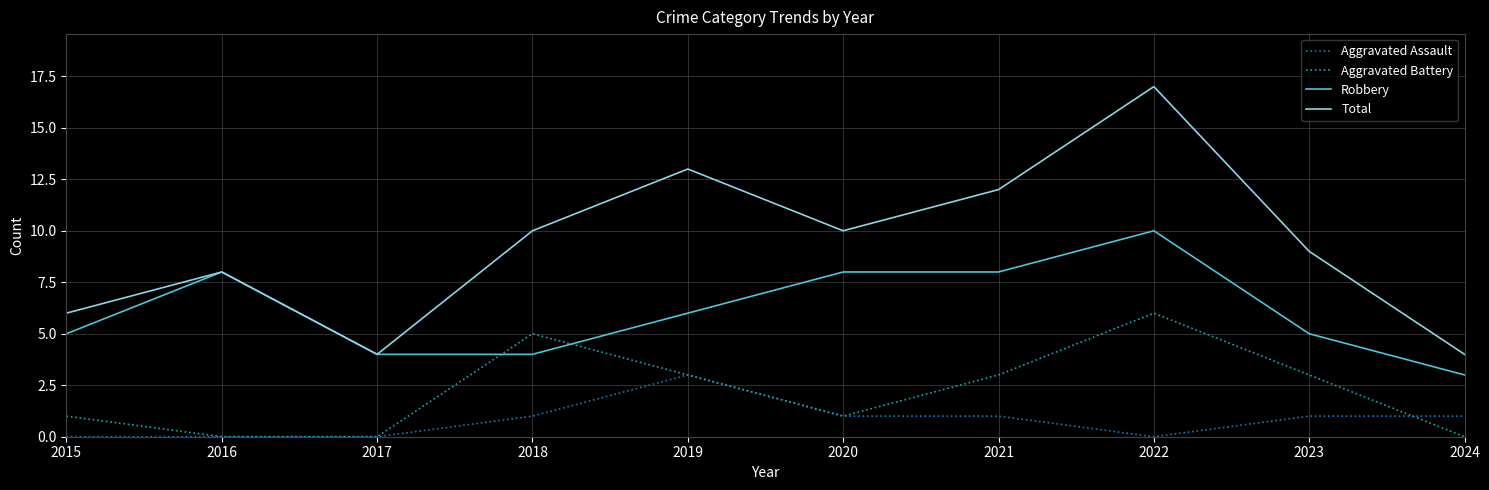

List the series in order of their overall mean, lowest first.

Aggravated Assault, Aggravated Battery, Robbery, Total